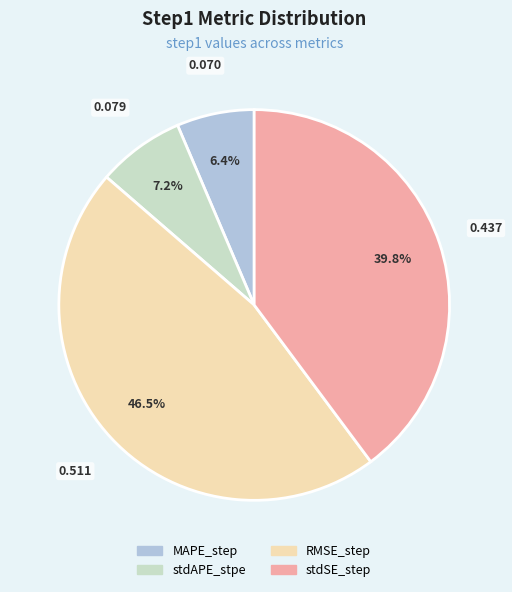

What percentage is the stdAPE_stpe slice, to the nearest percent?

7%